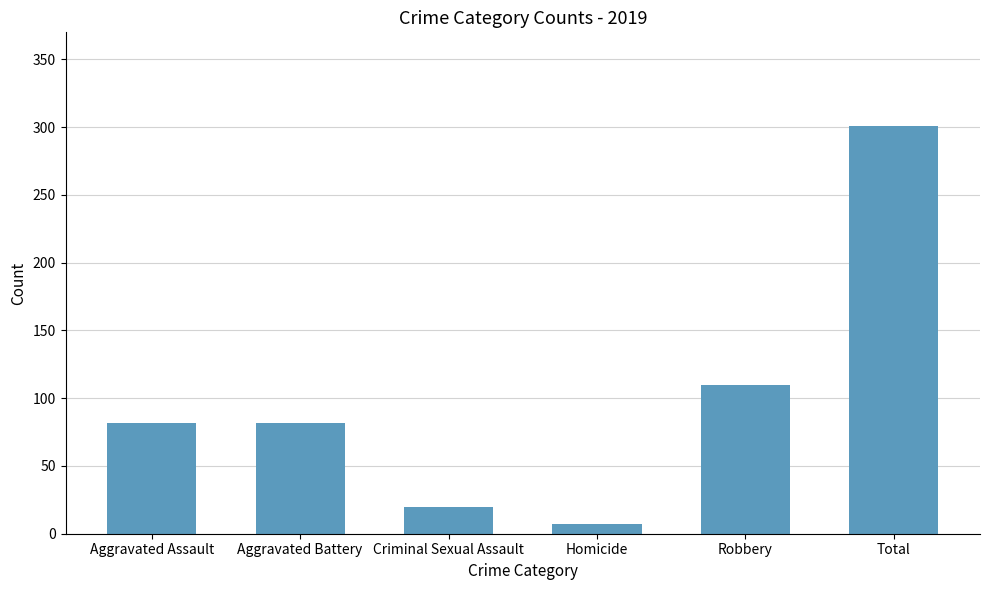

How many data points are less than 82?

2